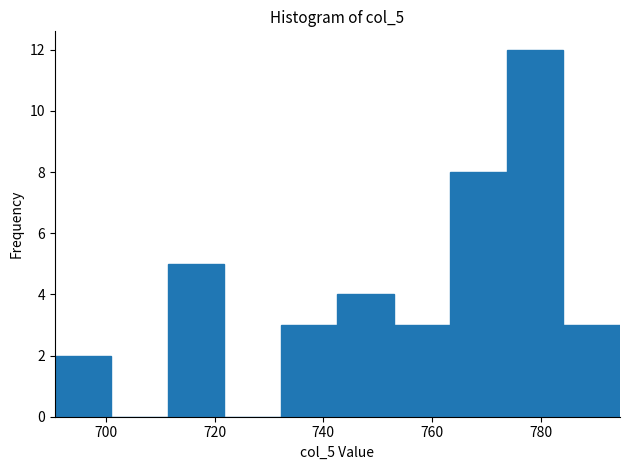

Reading left to right, list every bar in this chart as the range it spans on the x-axis followed by its height. Neither the bar edges nor the heights are printed on the chart, so give them approximately, as read against the axes.

690.6 to 701.0: 2
701.0 to 711.4: 0
711.4 to 721.8: 5
721.8 to 732.2: 0
732.2 to 742.6: 3
742.6 to 753.0: 4
753.0 to 763.4: 3
763.4 to 773.8: 8
773.8 to 784.2: 12
784.2 to 794.6: 3